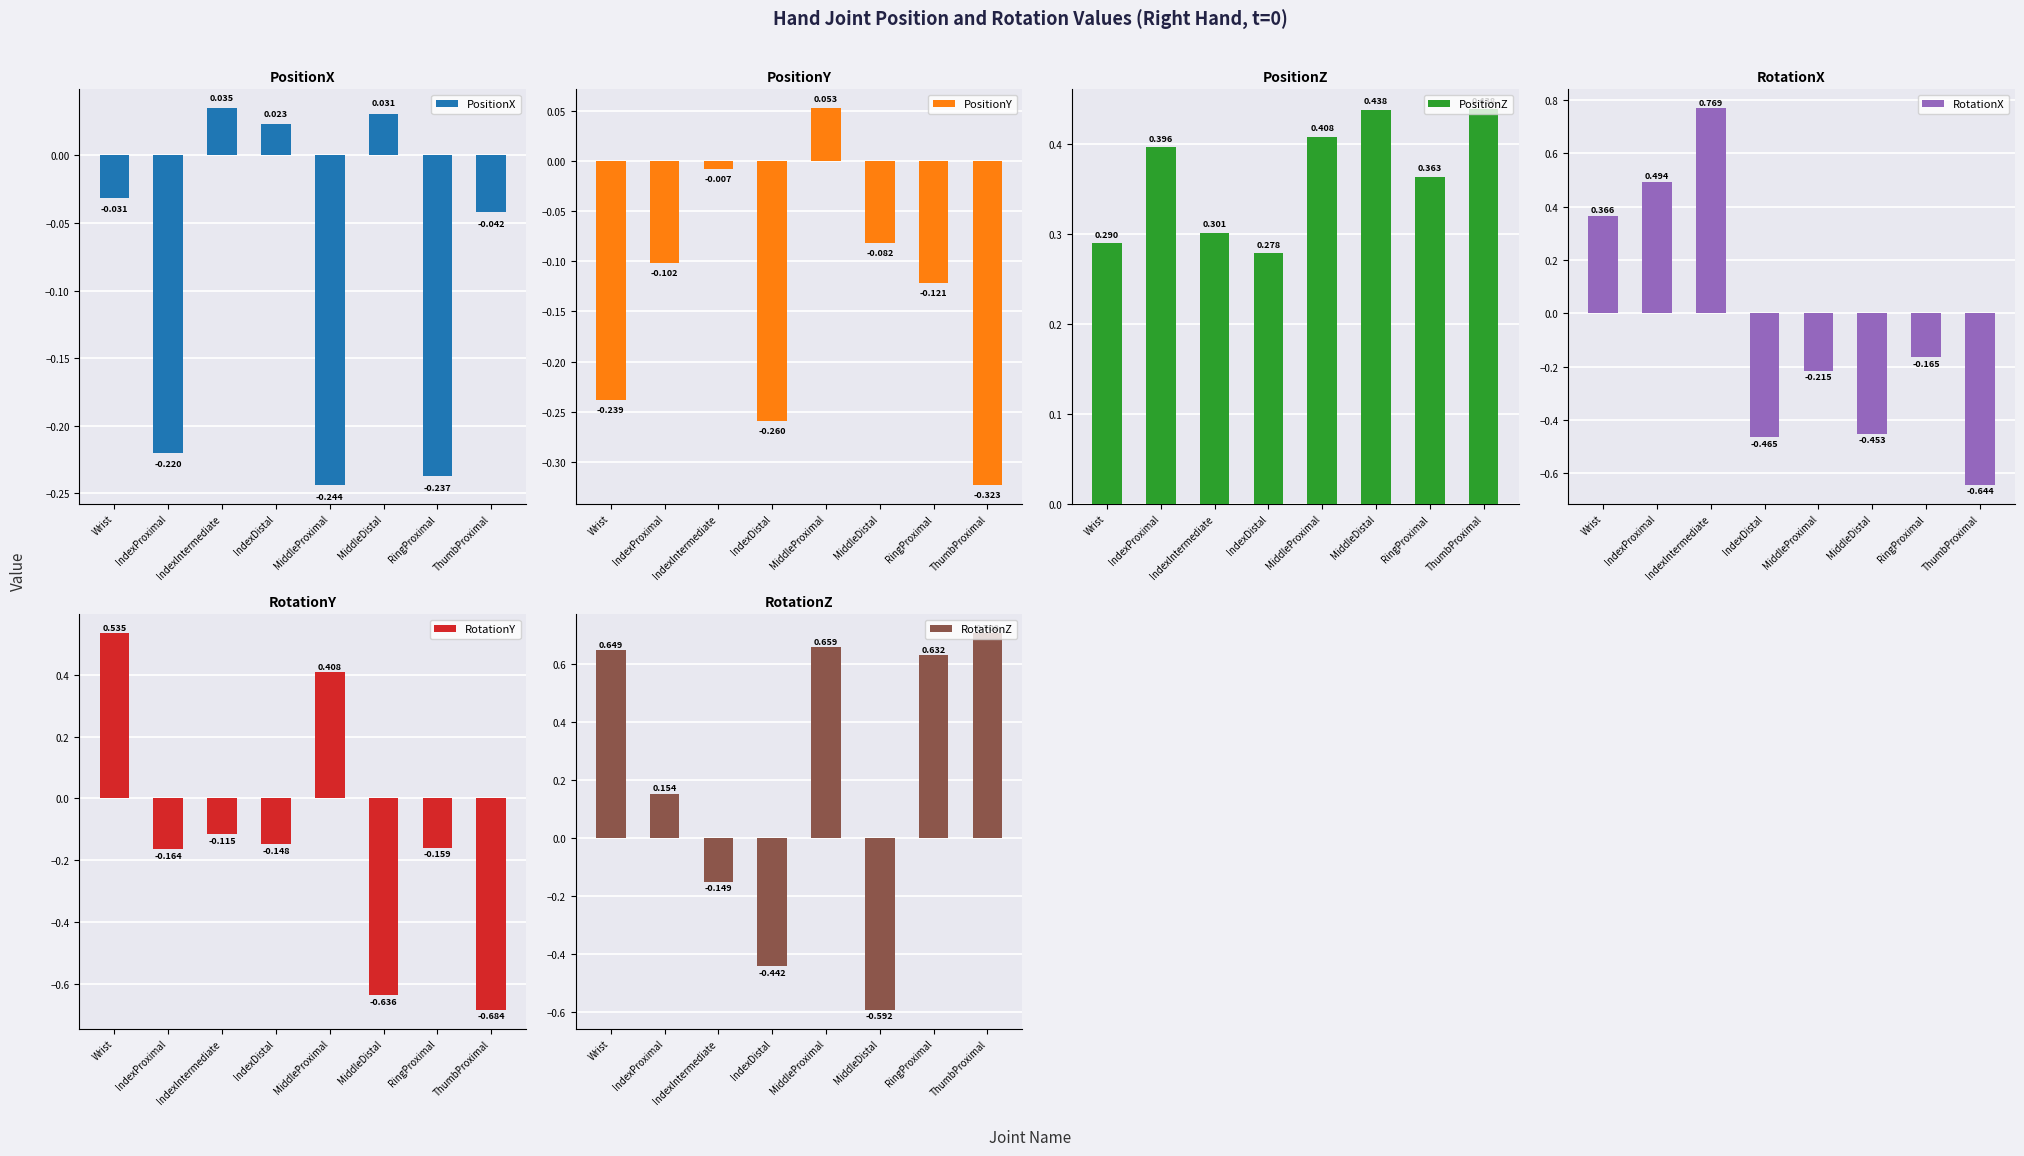

At which category is the sum across all series the highest?

Wrist